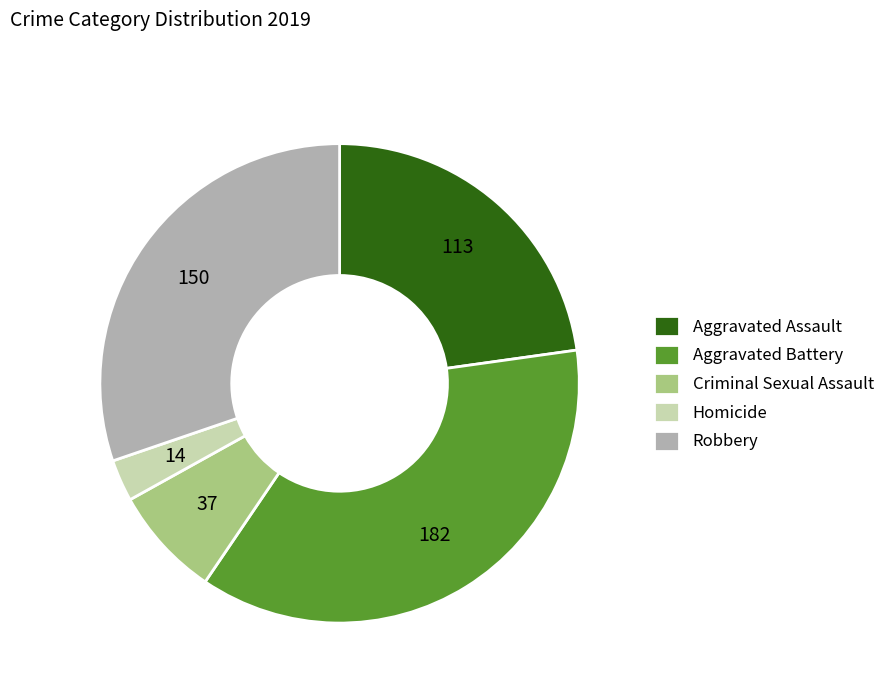

Is Aggravated Battery the majority of the pie?

No